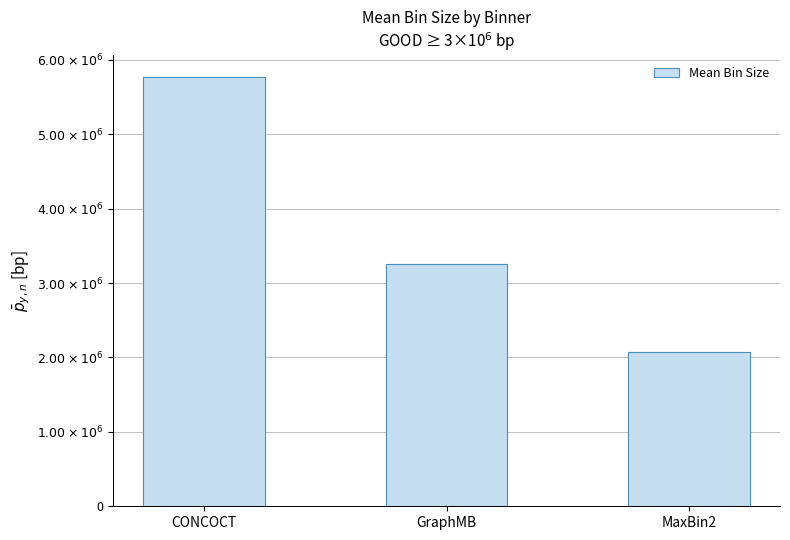

Are the bars horizontal?

No